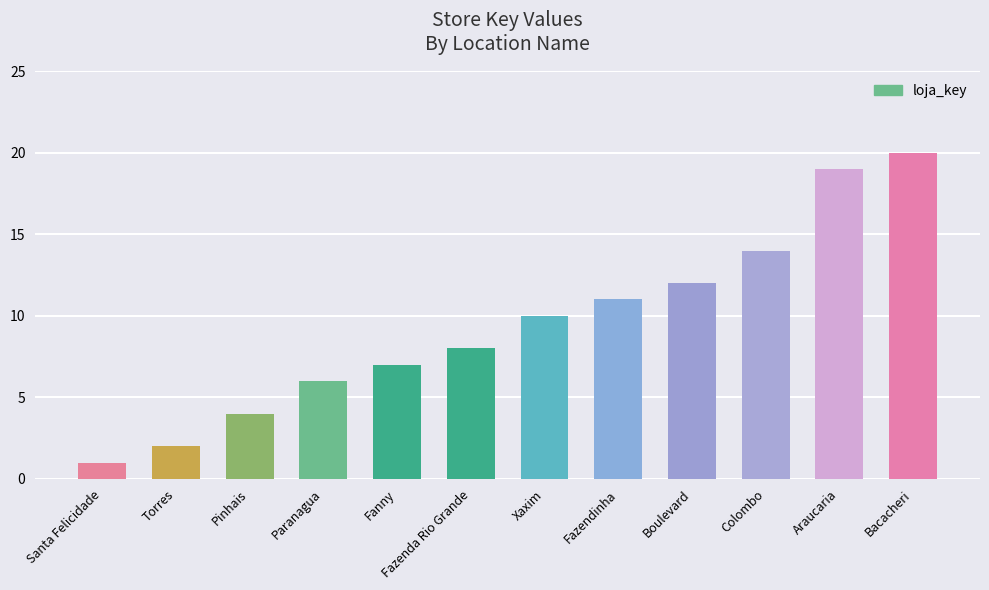

What is the ratio of the value at Fazendinha to the value at Boulevard?

0.9